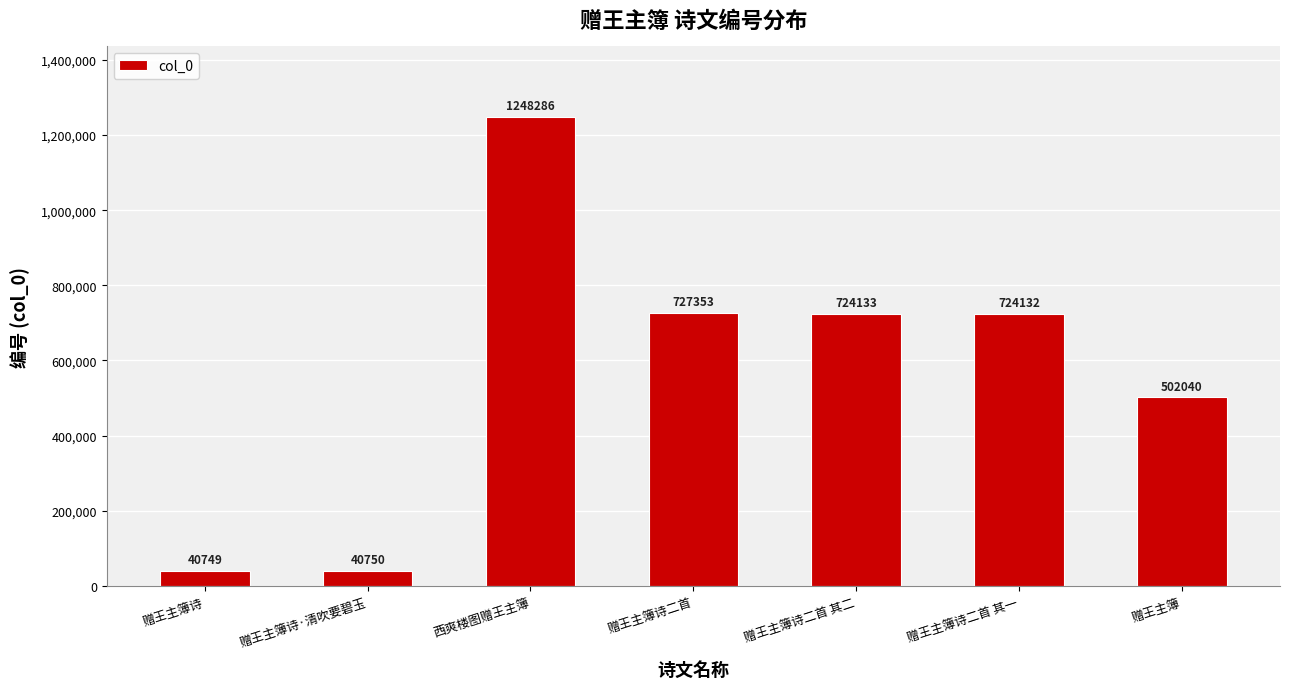

What is the value of the 1st bar from the left?

40749